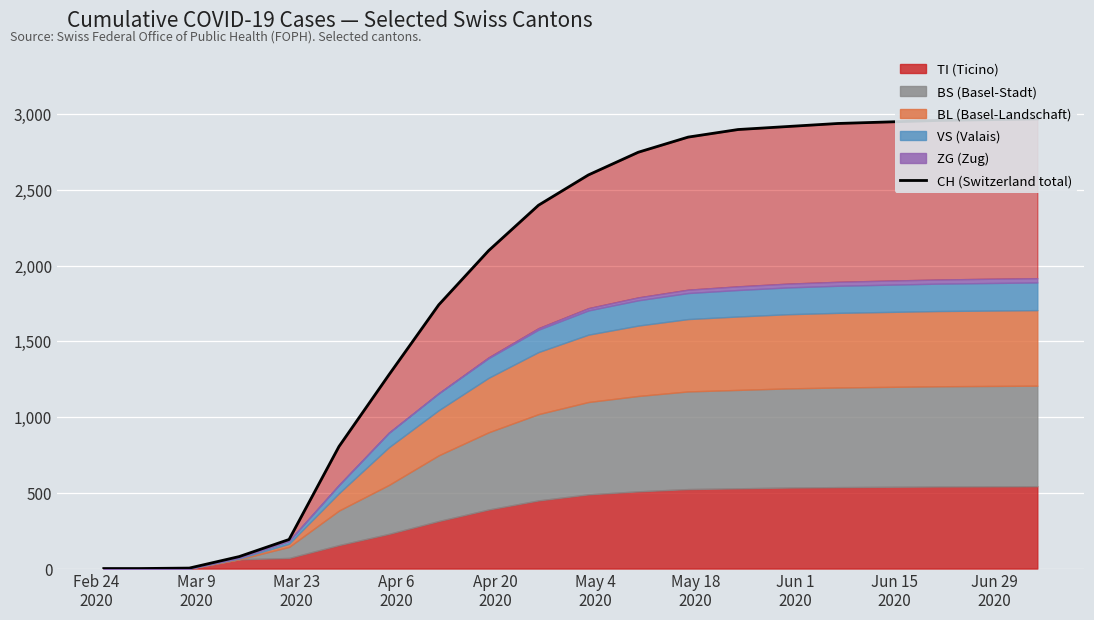

How many lines are shown in the chart?

1